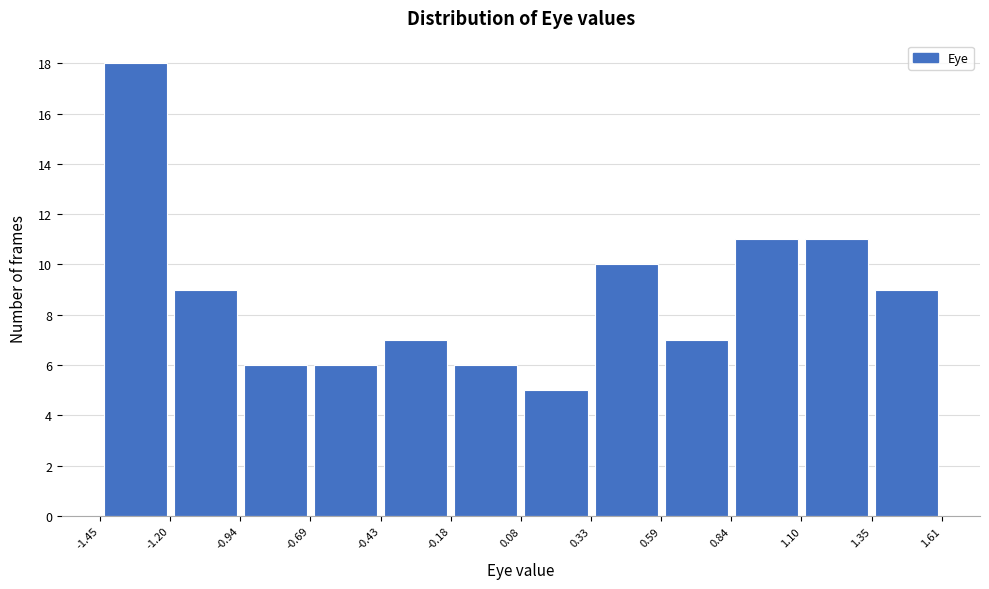

Reading left to right, list every bar in this chart as the range it spans on the x-axis followed by its height. The values are not printed on the chart, so give them approximately, as read against the axis.

-1.45 to -1.20: 18
-1.20 to -0.94: 9
-0.94 to -0.69: 6
-0.69 to -0.43: 6
-0.43 to -0.18: 7
-0.18 to 0.08: 6
0.08 to 0.33: 5
0.33 to 0.59: 10
0.59 to 0.84: 7
0.84 to 1.10: 11
1.10 to 1.35: 11
1.35 to 1.61: 9